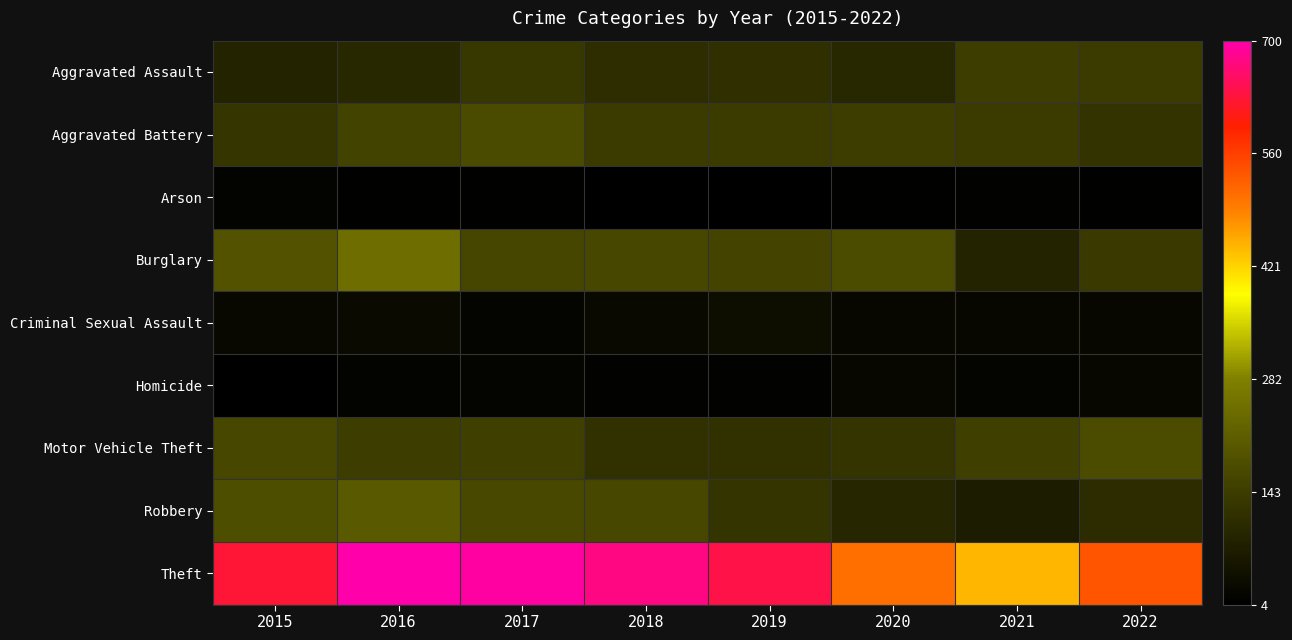

Which series has the largest range (max minus min)?

Theft